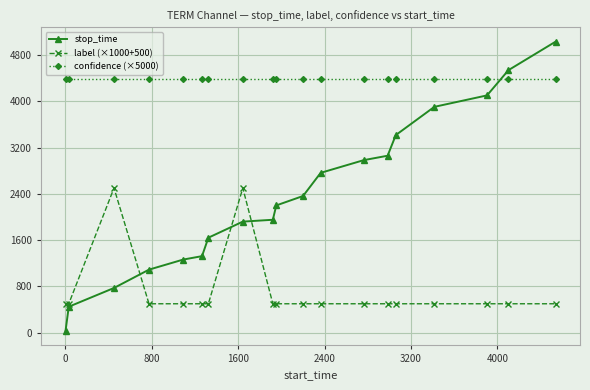

Does the chart display data point markers on the line(s)?

Yes